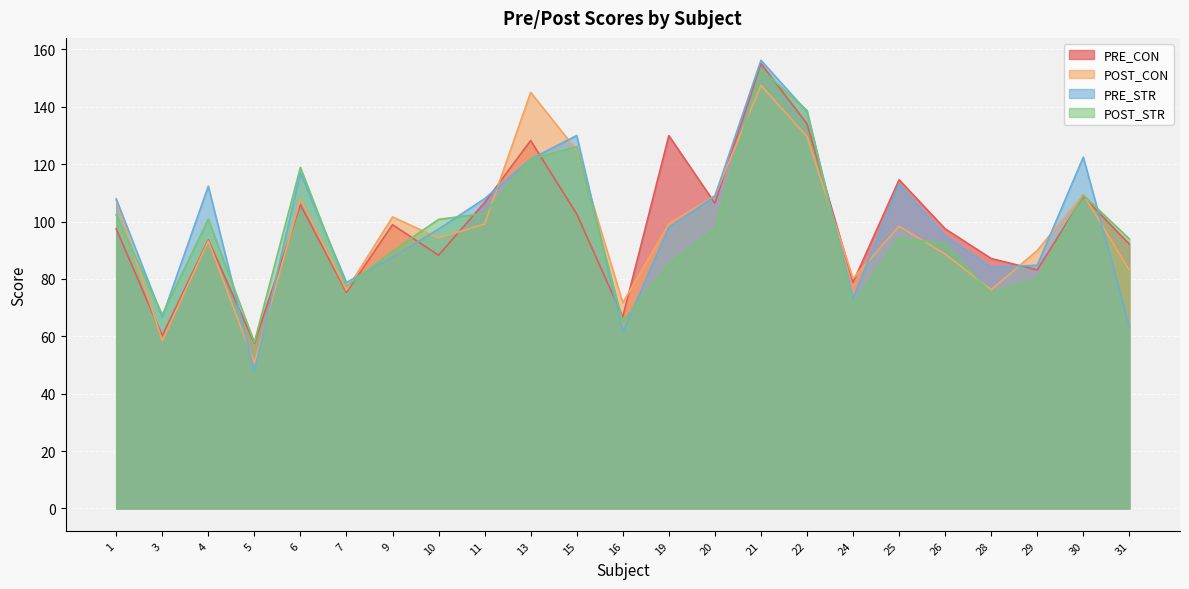

What is the difference between the PRE_CON values at 20 and 25?

8.2